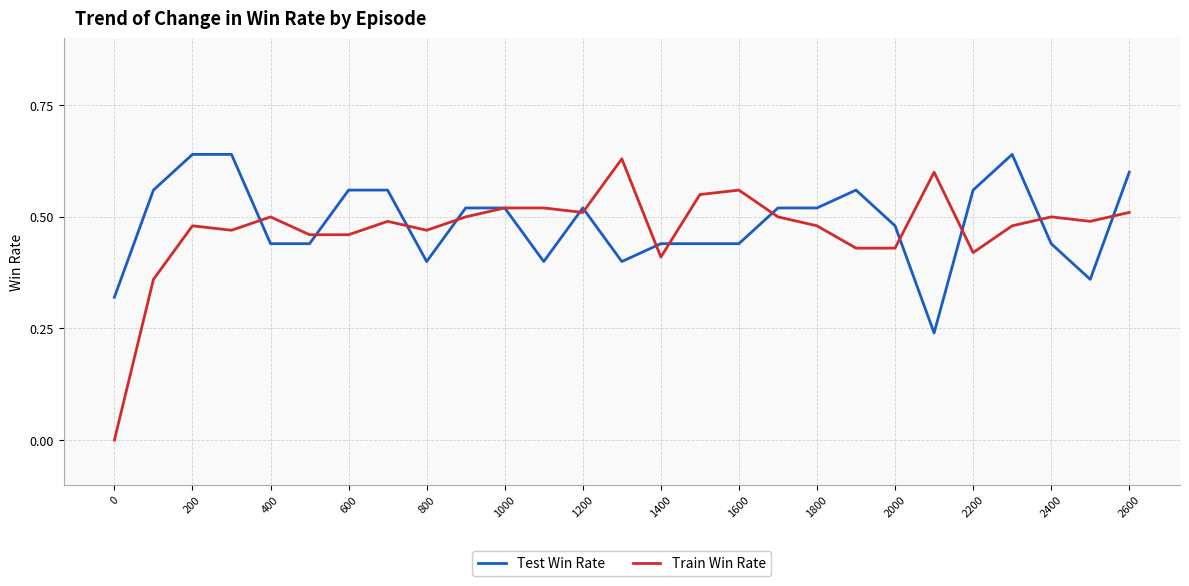

Which series has the largest range (max minus min)?

Train Win Rate